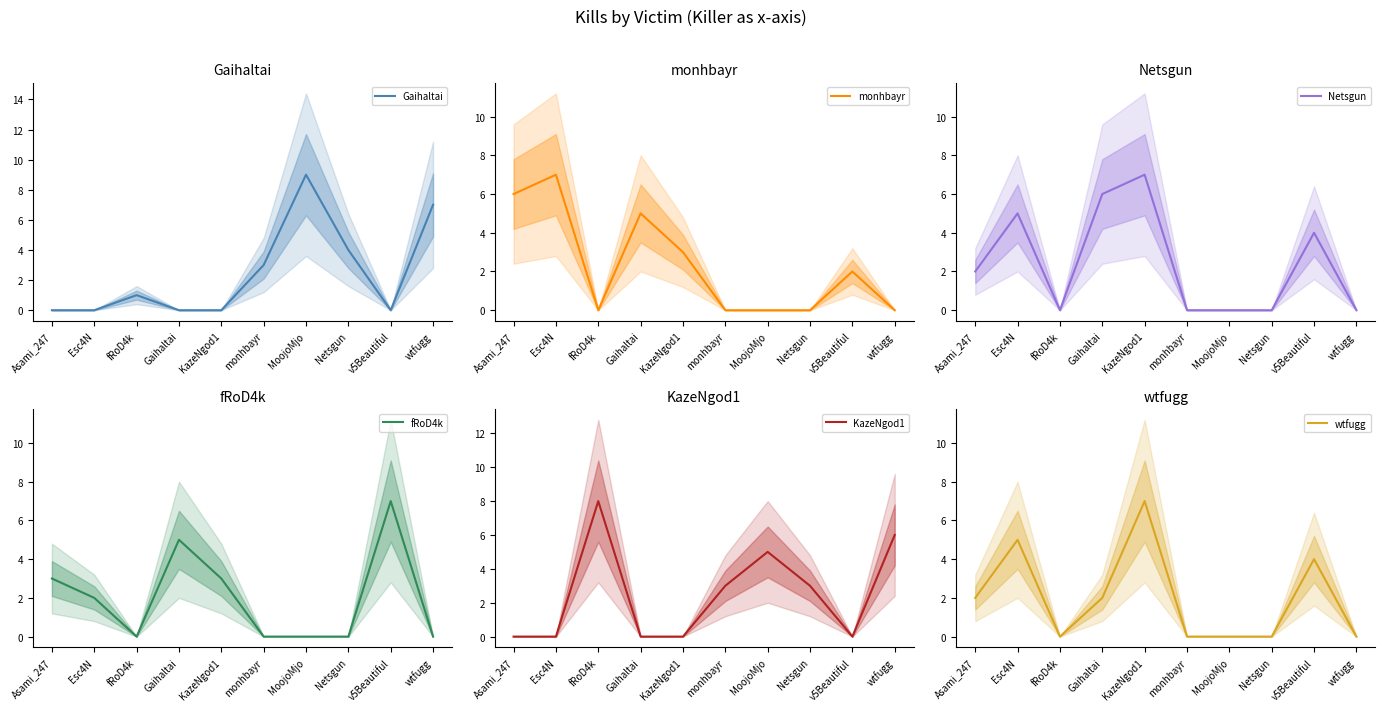

Reading right to left, extract all data points from this chart.

Gaihaltai: 7	0	4	9	3	0	0	1	0	0
monhbayr: 0	2	0	0	0	3	5	0	7	6
Netsgun: 0	4	0	0	0	7	6	0	5	2
fRoD4k: 0	7	0	0	0	3	5	0	2	3
KazeNgod1: 6	0	3	5	3	0	0	8	0	0
wtfugg: 0	4	0	0	0	7	2	0	5	2